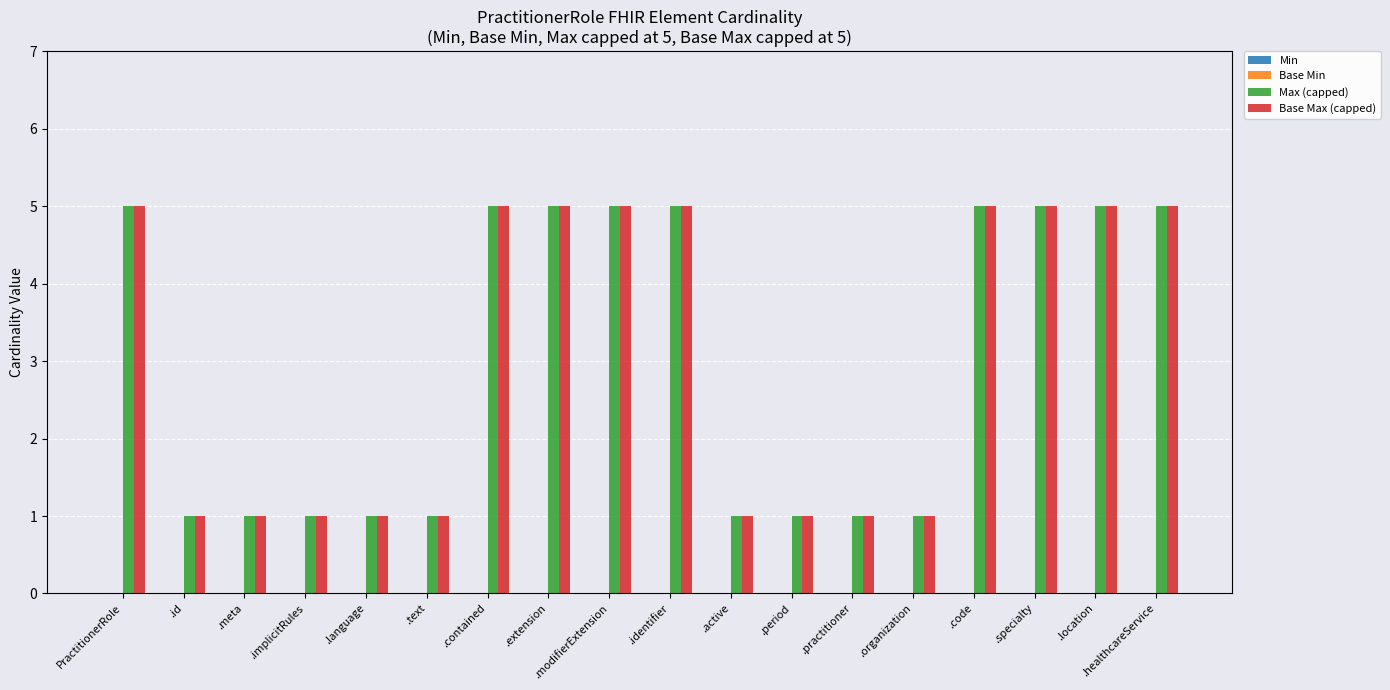

Count the Base Max (capped) values in the range 1 to 5.

18